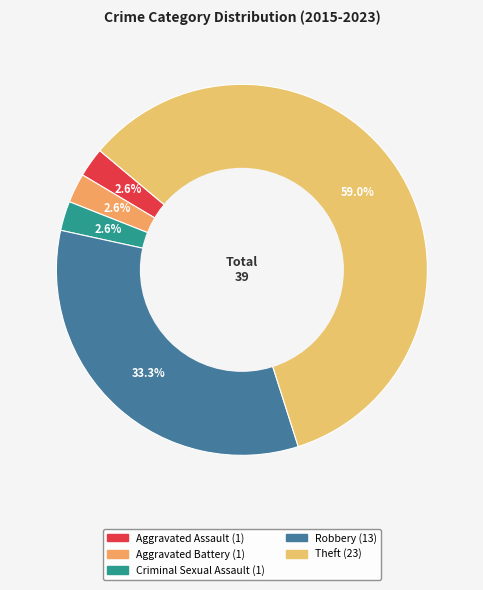

To the nearest percent, what is the combined percentage of Aggravated Battery and Aggravated Assault?

5%